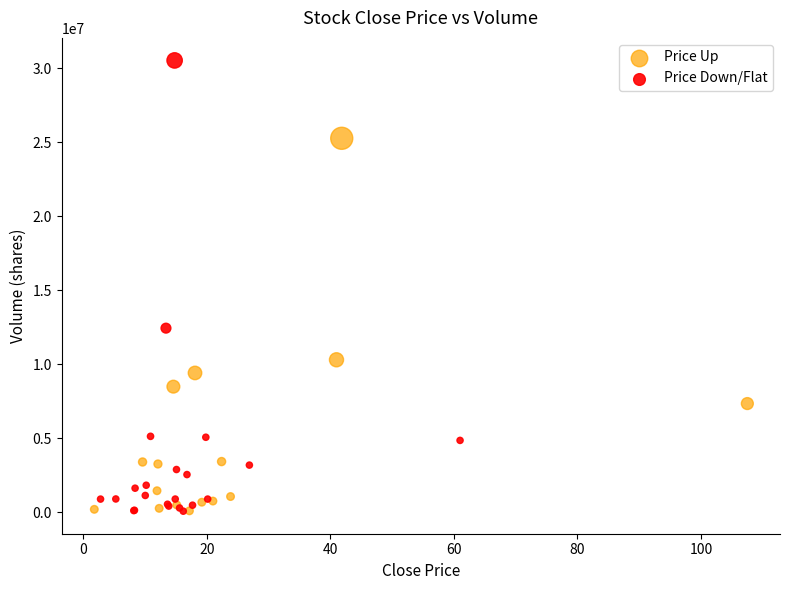

Which series has the largest Y range (max minus min)?

Price Down/Flat